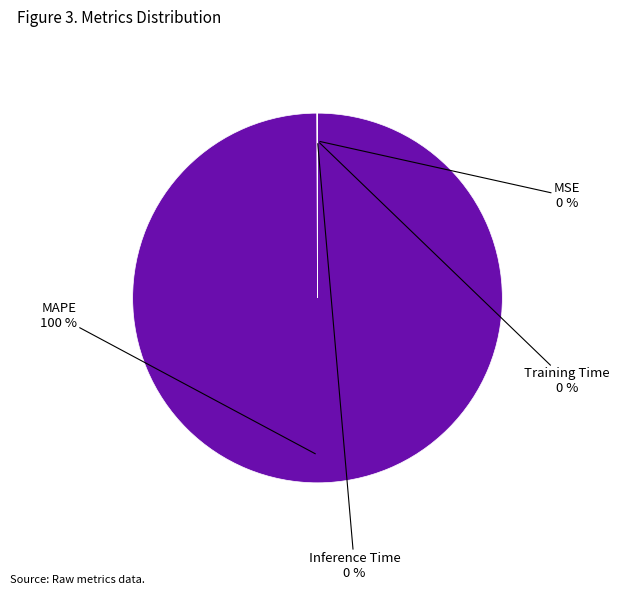

To the nearest percent, what is the average slice percentage?

25%